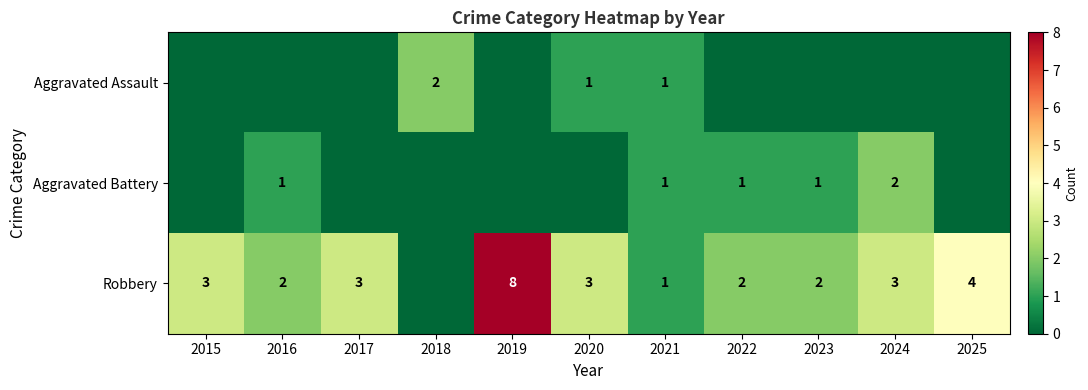

The Robbery series shows 5 at 2015. True or false?

False